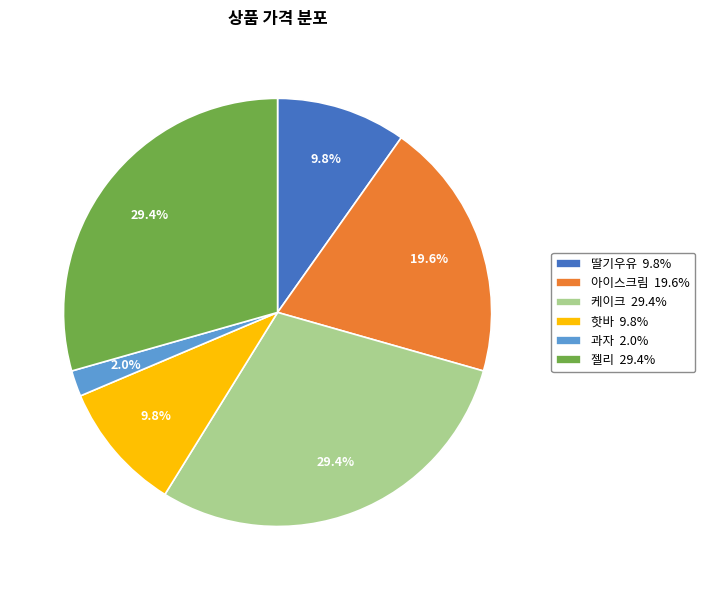

Does 과자 account for over 50% of the chart?

No